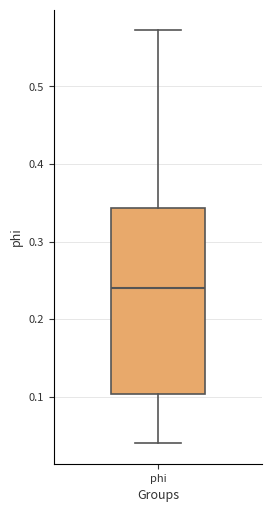

Transcribe this box plot: give where the median line is, the range the box spans, and where the two whiskers end, as read against the y-axis. The values are not printed on the chart, so give them approximately, as read against the axis.

median 0.24, box 0.10 to 0.34, whiskers 0.04 to 0.57